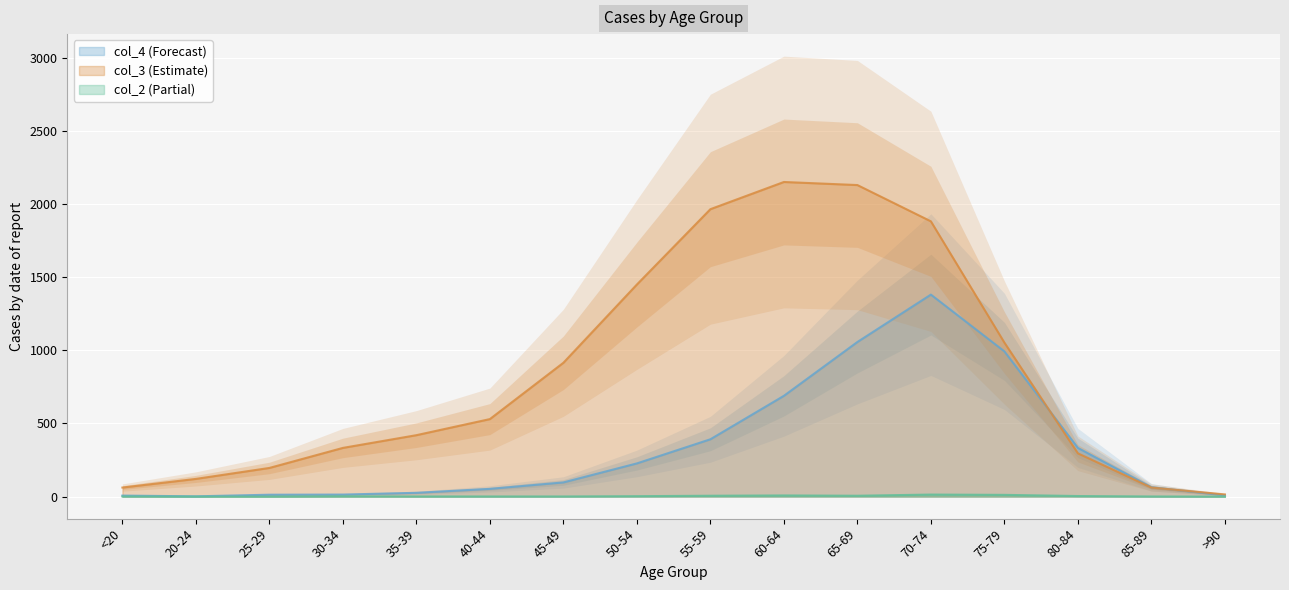

What is the sum of the col_4 values at 30-34 and 50-54?

241